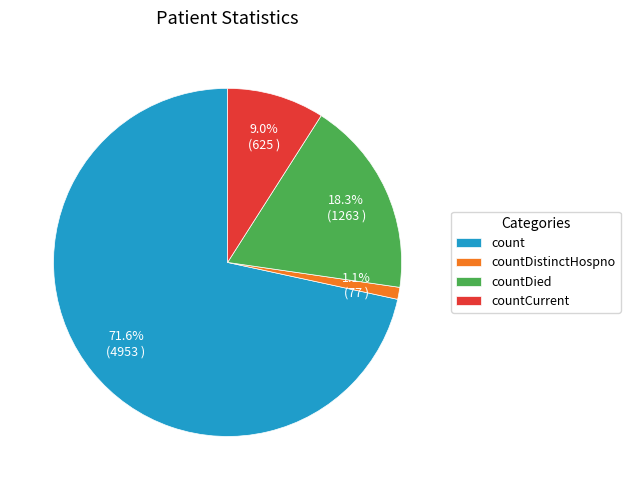

Is there any slice that represents more than half of the pie?

Yes